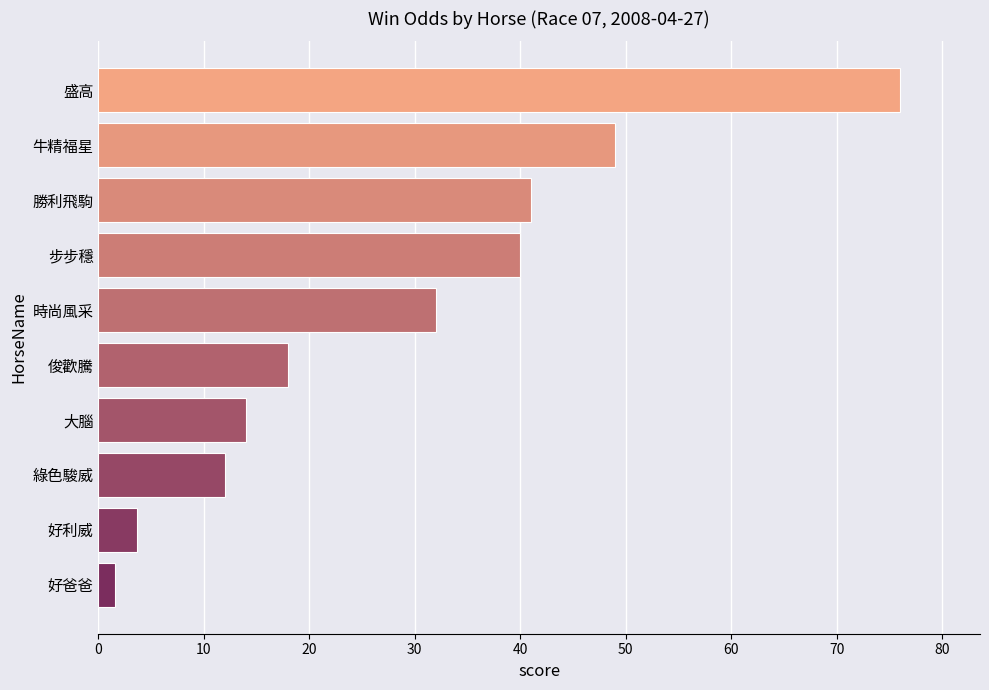

Does the chart contain stacked bars?

No